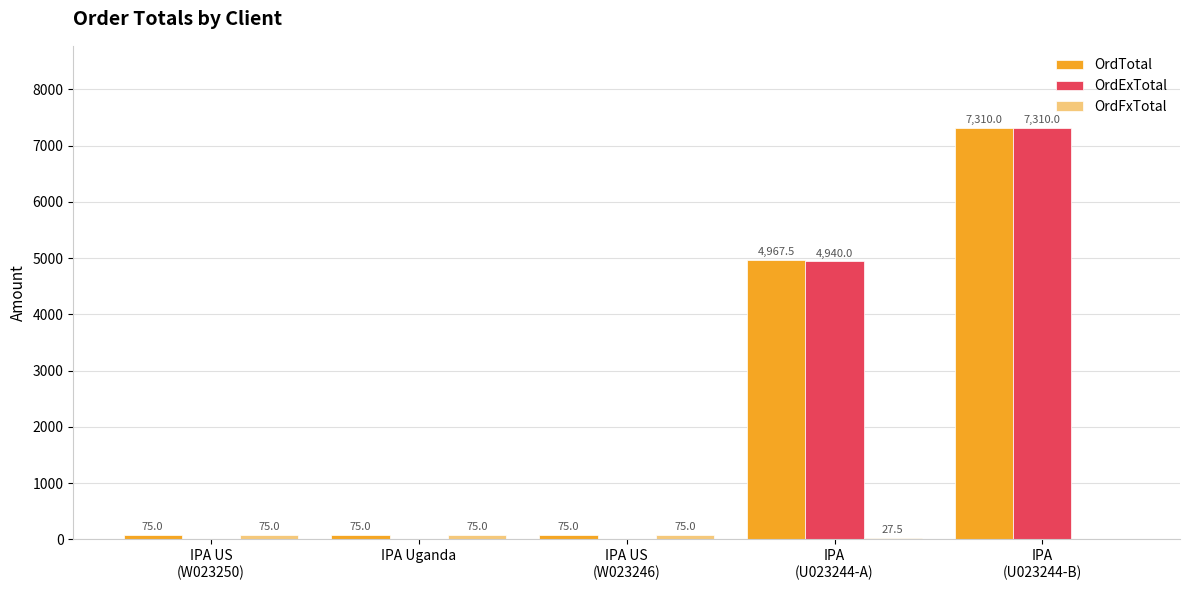

What is the sum of all OrdExTotal values?

12250.0